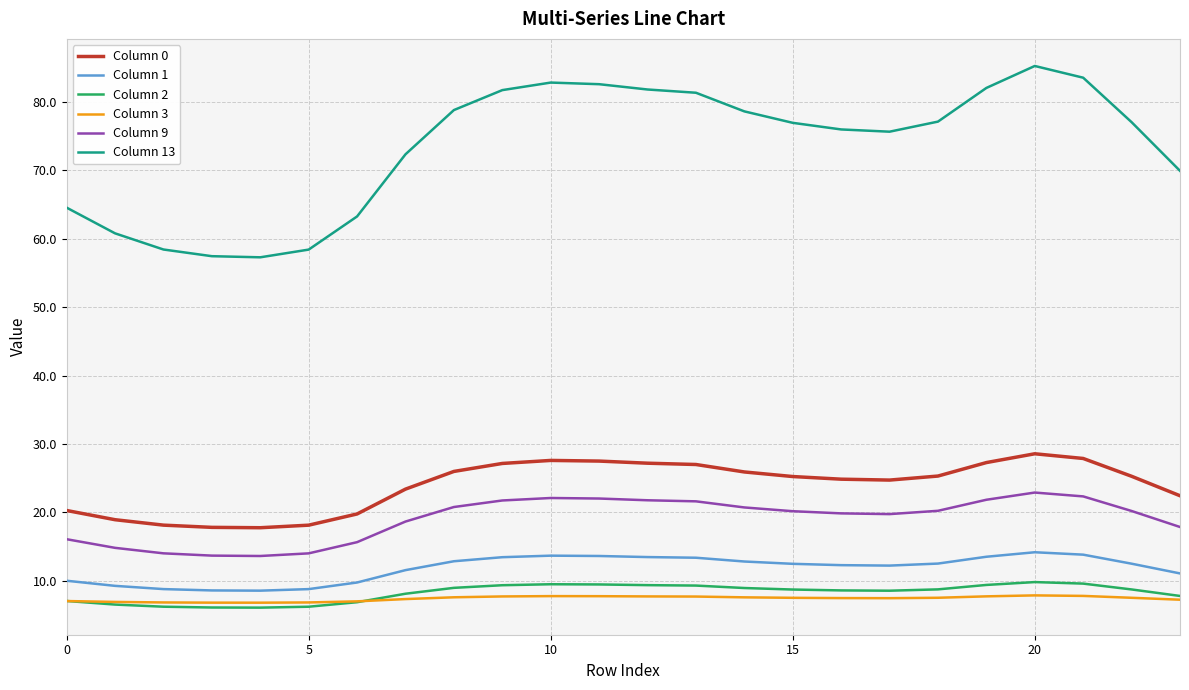

Which series has the largest total across all categories?

Column 13